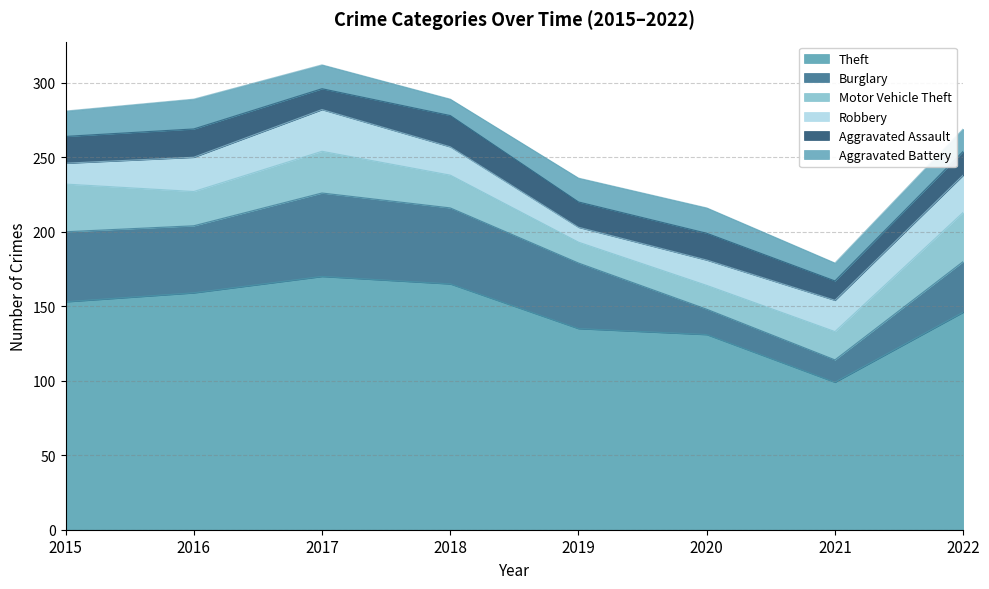

Which series ends up on top after the final intersection of Robbery and Burglary?

Burglary